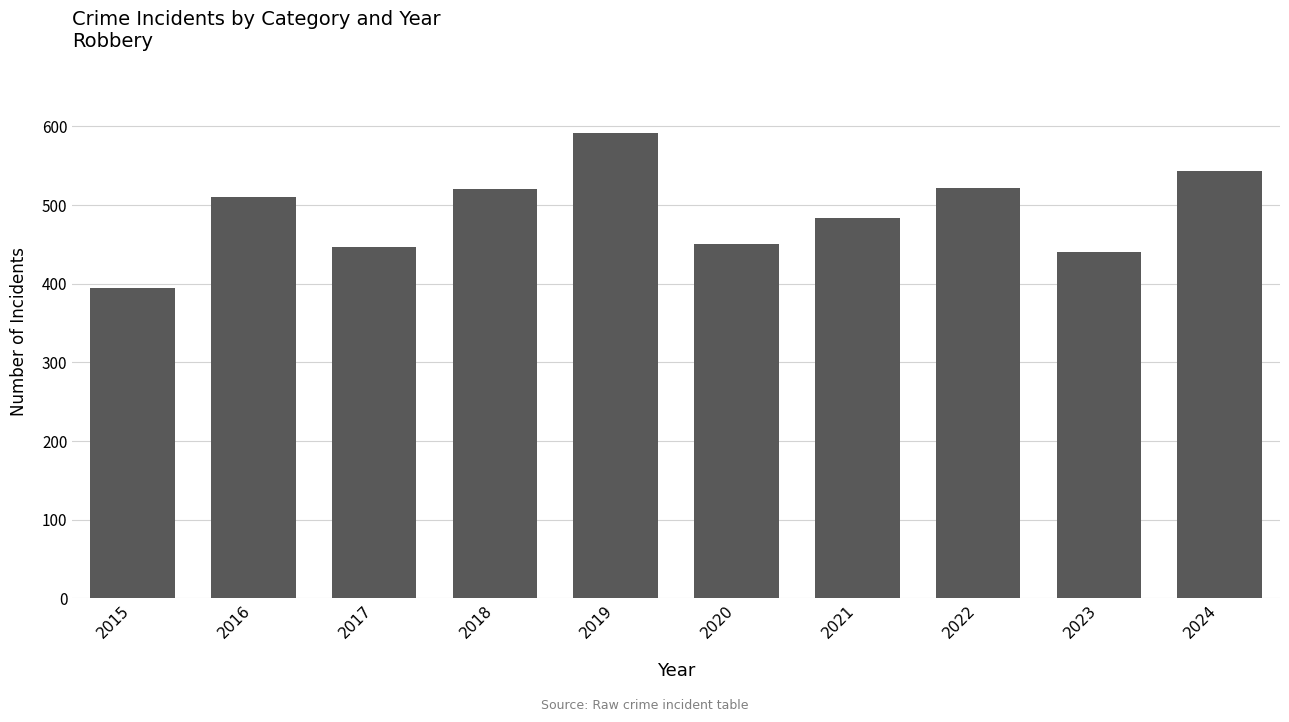

Is it true that the value at 2019 is 591?

True